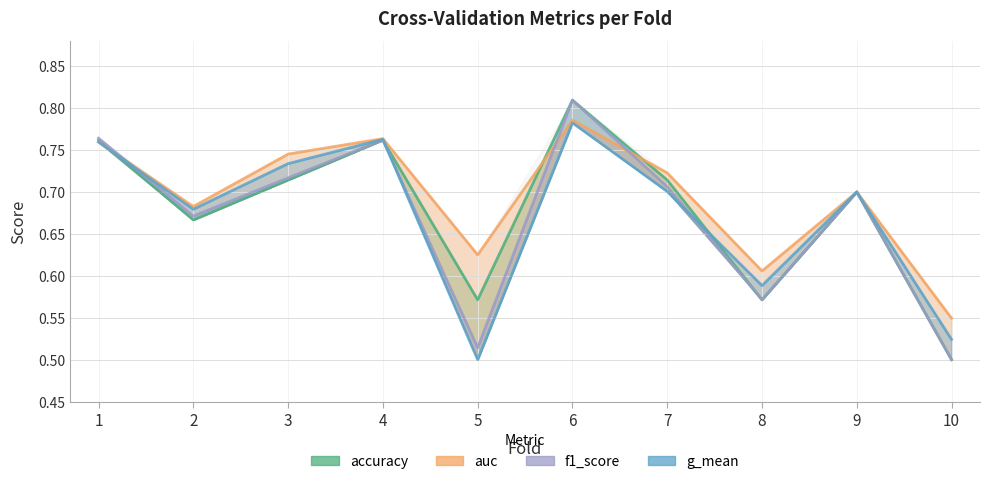

Reading left to right, what are all the values shown in this chart?

accuracy: 1=0.8	2=0.7	3=0.7	4=0.8	5=0.6	6=0.8	7=0.7	8=0.6	9=0.7	10=0.5
auc: 1=0.8	2=0.7	3=0.7	4=0.8	5=0.6	6=0.8	7=0.7	8=0.6	9=0.7	10=0.5
f1_score: 1=0.8	2=0.7	3=0.7	4=0.8	5=0.5	6=0.8	7=0.7	8=0.6	9=0.7	10=0.5
g_mean: 1=0.8	2=0.7	3=0.7	4=0.8	5=0.5	6=0.8	7=0.7	8=0.6	9=0.7	10=0.5